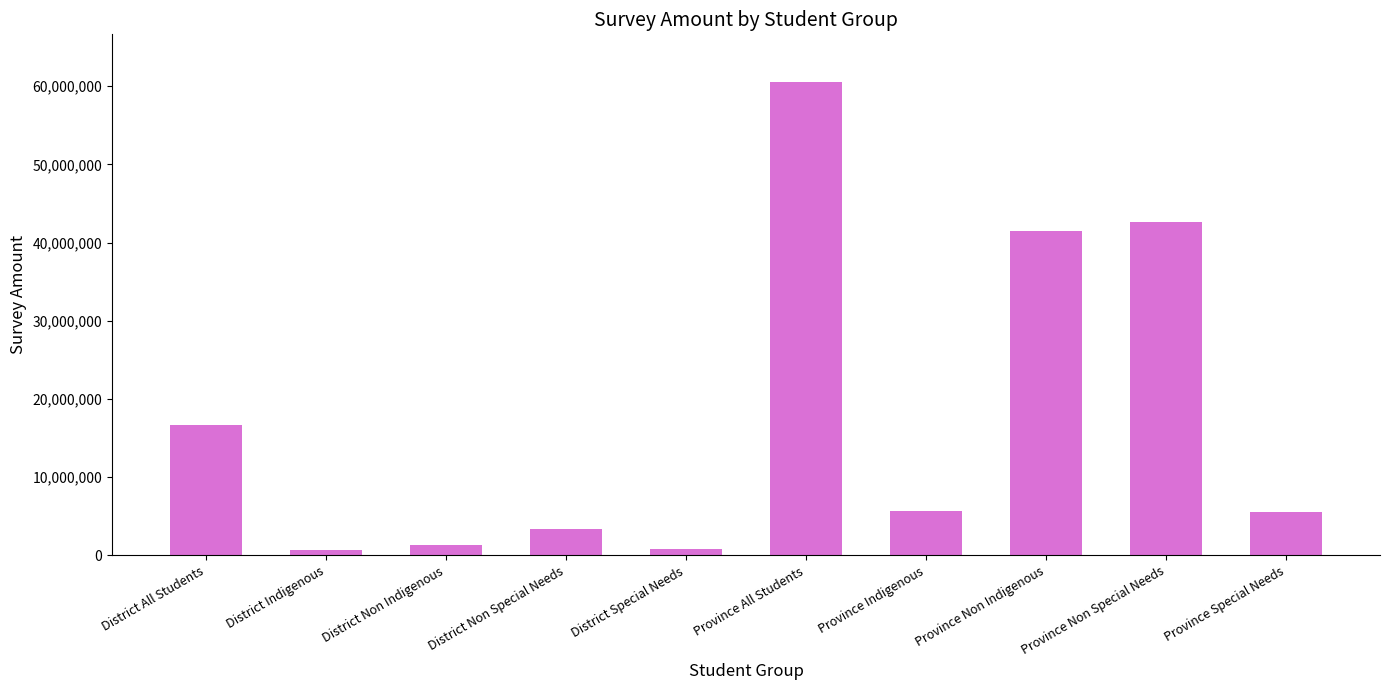

Approximately how many times larger is the value at Province Non Special Needs compared to Province All Students?

0.7